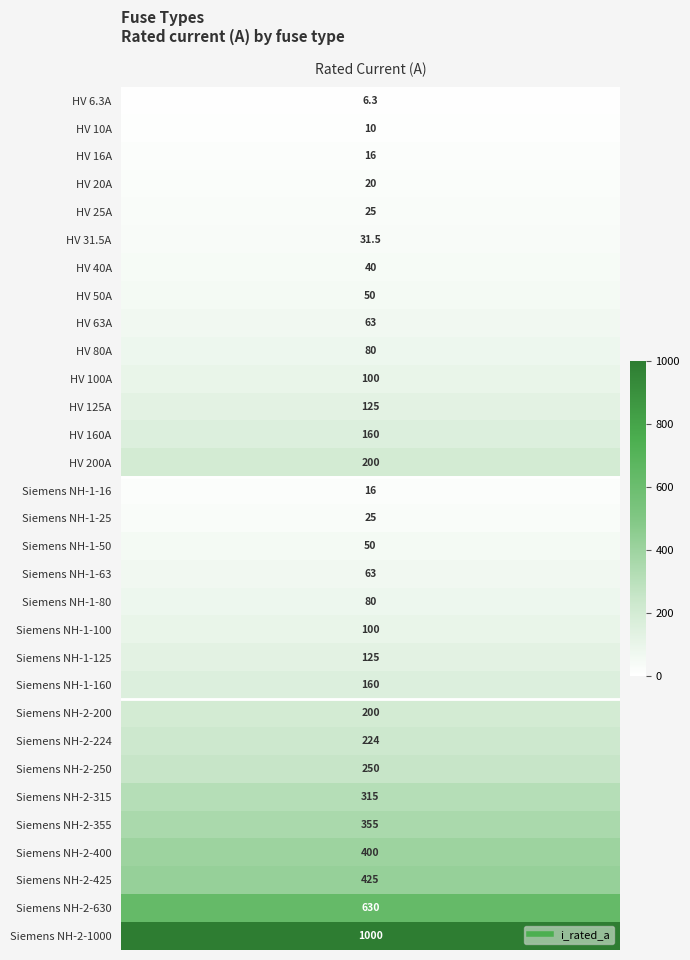

Reading left to right, what are all the values shown in this chart?

HV 6.3A=6.3	HV 10A=10.0	HV 16A=16.0	HV 20A=20.0	HV 25A=25.0	HV 31.5A=31.5	HV 40A=40.0	HV 50A=50.0	HV 63A=63.0	HV 80A=80.0	HV 100A=100.0	HV 125A=125.0	HV 160A=160.0	HV 200A=200.0	Siemens NH-1-16=16.0	Siemens NH-1-25=25.0	Siemens NH-1-50=50.0	Siemens NH-1-63=63.0	Siemens NH-1-80=80.0	Siemens NH-1-100=100.0	Siemens NH-1-125=125.0	Siemens NH-1-160=160.0	Siemens NH-2-200=200.0	Siemens NH-2-224=224.0	Siemens NH-2-250=250.0	Siemens NH-2-315=315.0	Siemens NH-2-355=355.0	Siemens NH-2-400=400.0	Siemens NH-2-425=425.0	Siemens NH-2-630=630.0	Siemens NH-2-1000=1000.0